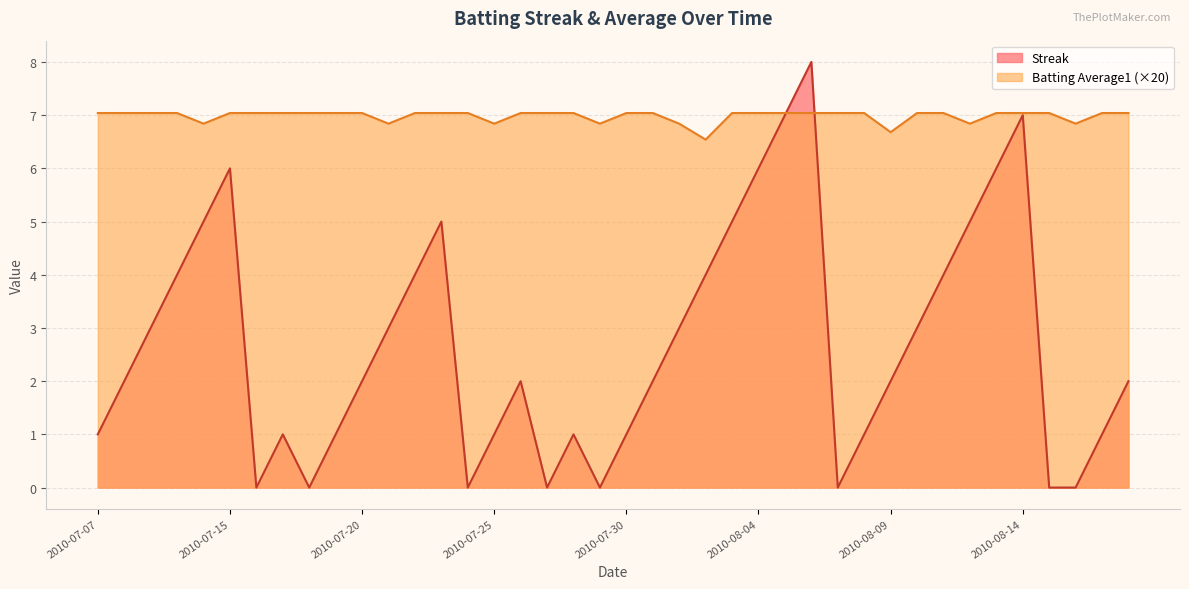

Where does the Batting Average1 series first go above 7?

2010-07-07